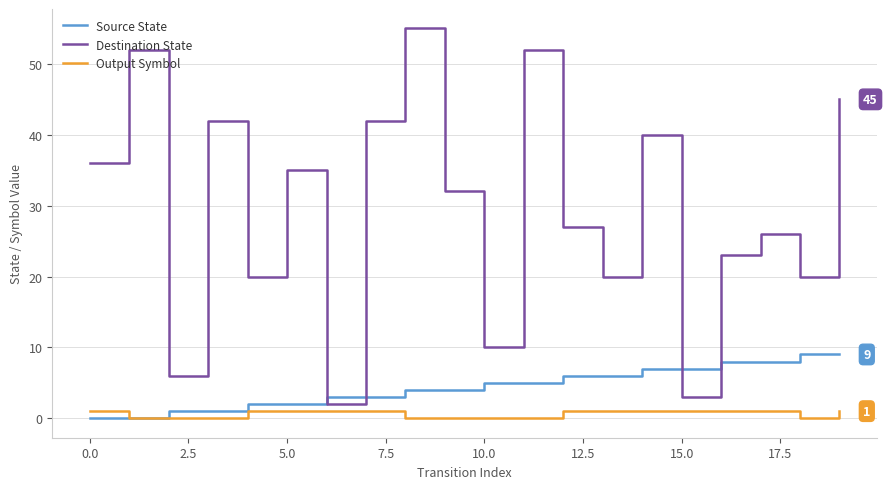

True or false: Source State and Destination State intersect in this chart.

True